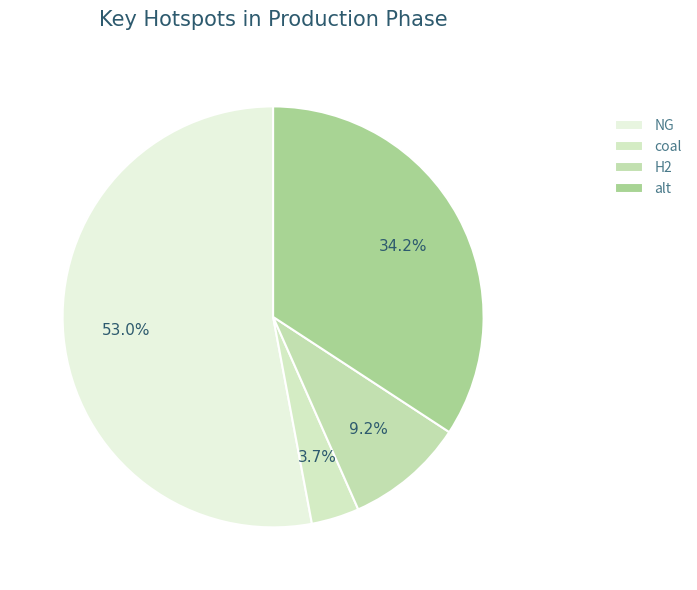

How many slices are in this pie chart?

4